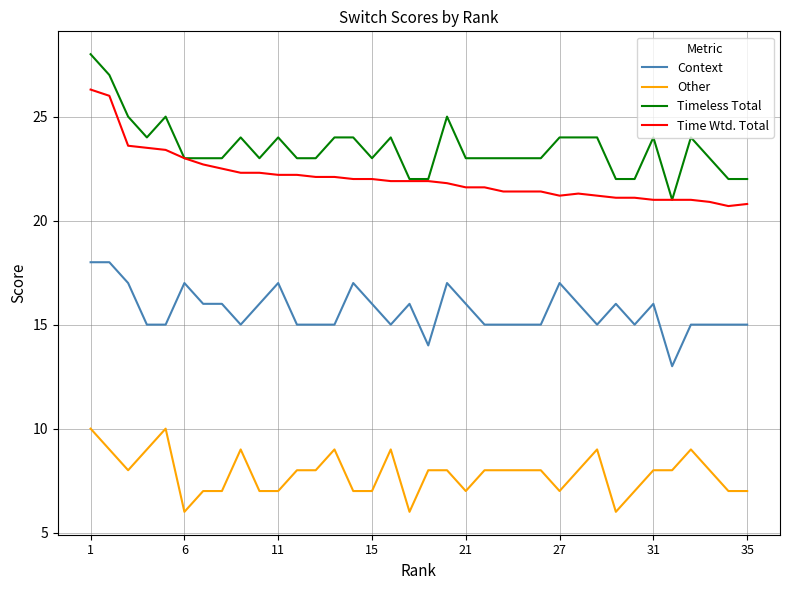

What is the maximum value for Other?

10.0